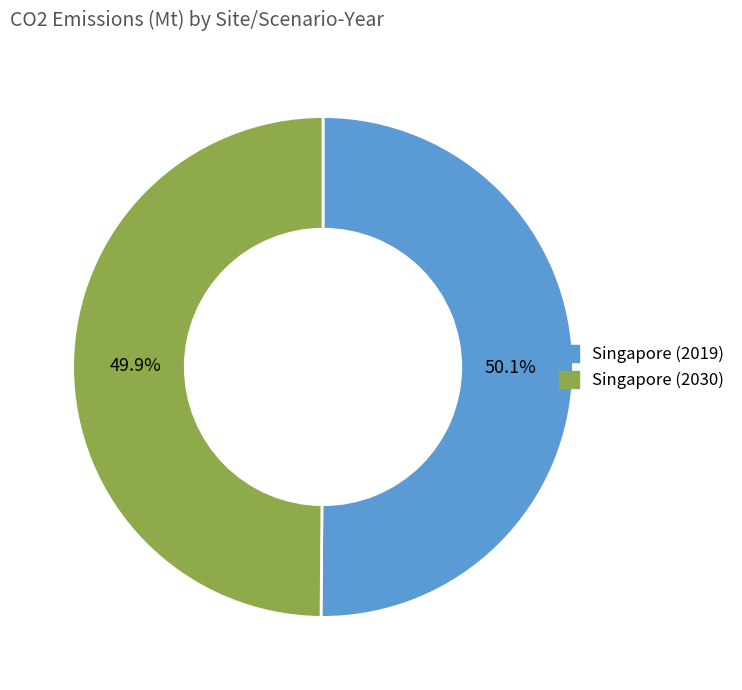

Is there any slice that represents more than half of the pie?

Yes